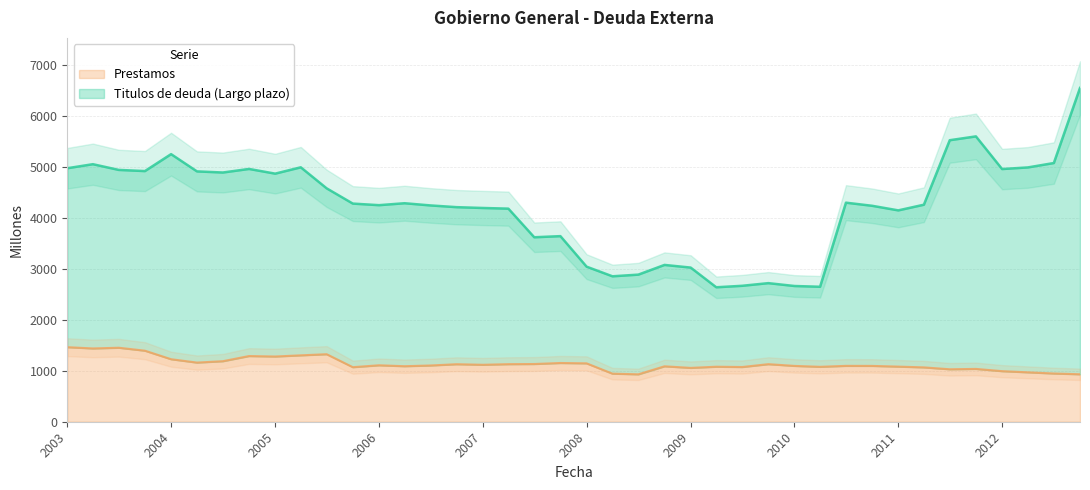

How many data points does each series have?

40